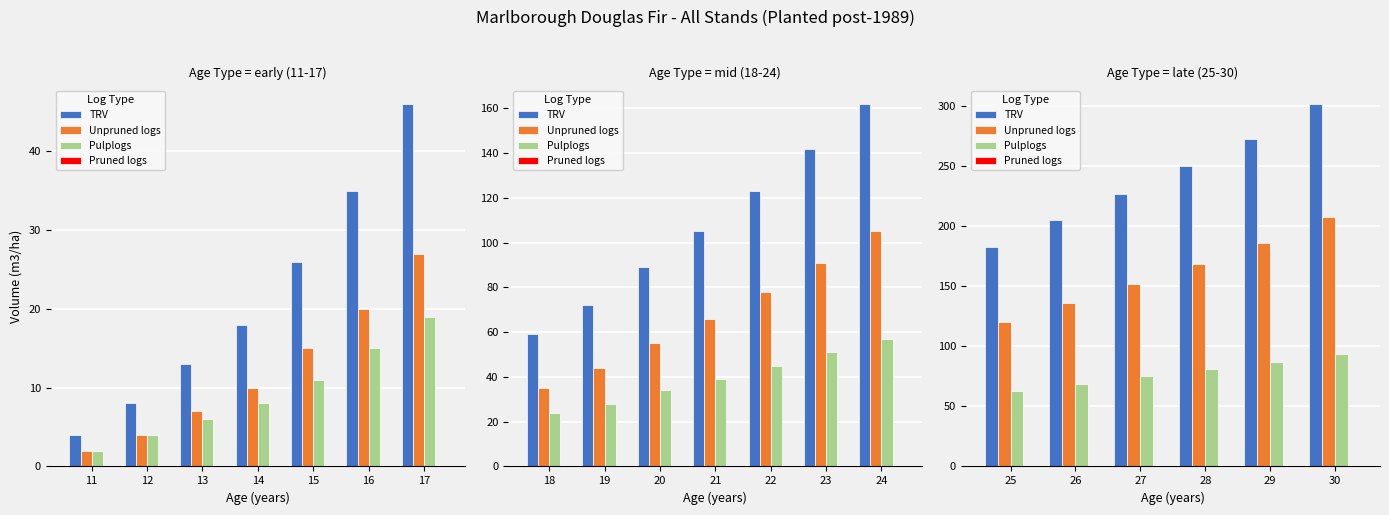

Is it true that Pruned logs equals 0 at 26?

True